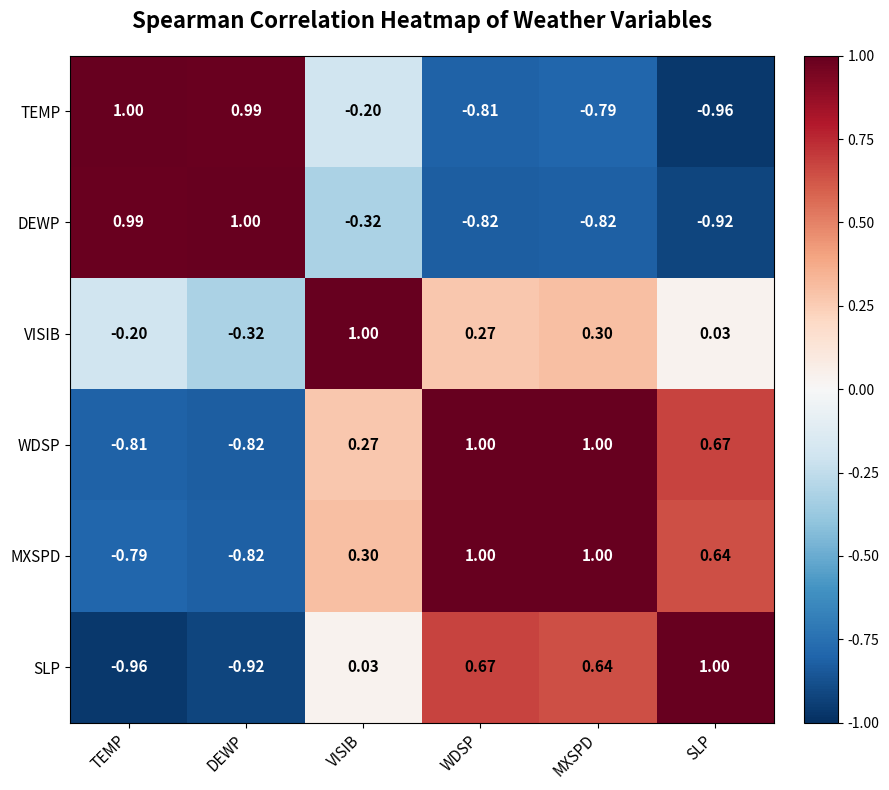

At which category is the sum across all series the highest?

MXSPD